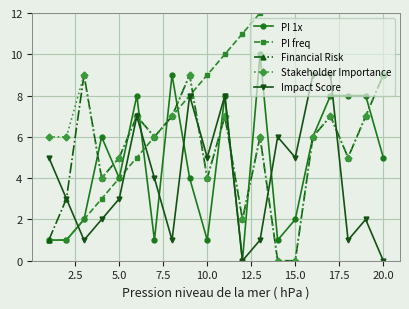

What is the highest value of the Financial Risk series?

9